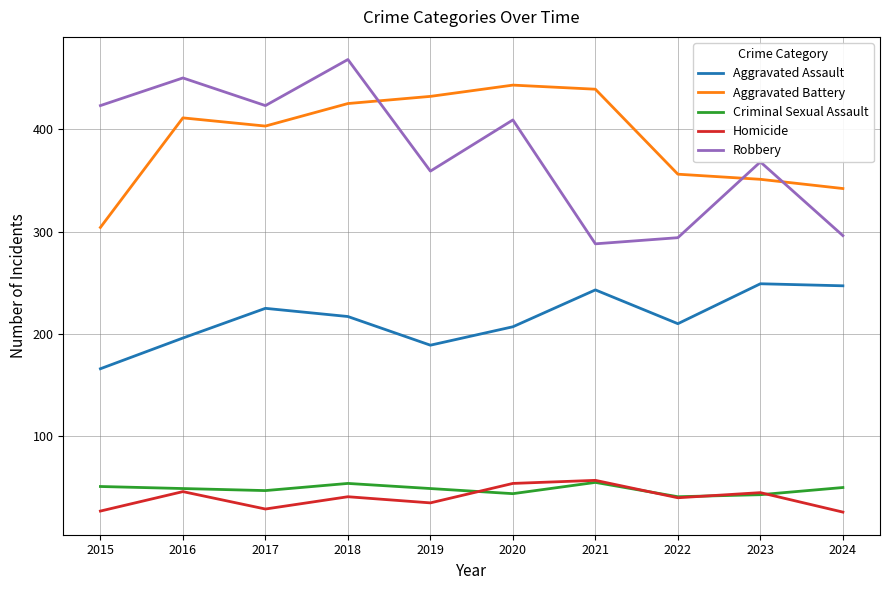

Does the chart display data point markers on the line(s)?

No